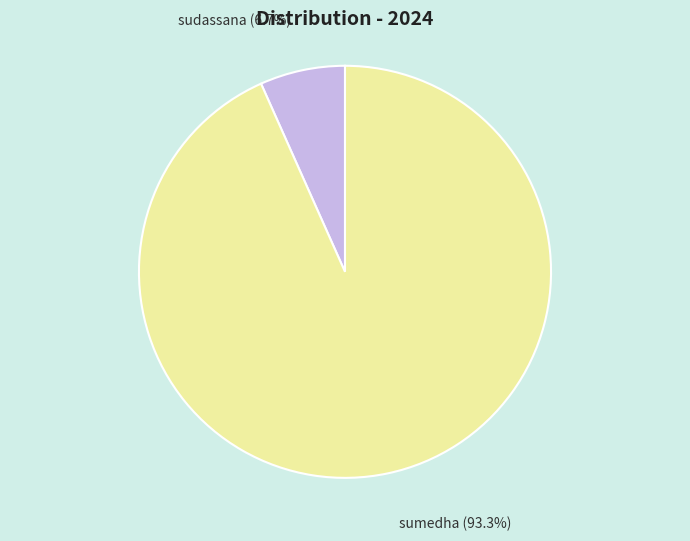

To the nearest percent, what is the difference between the sudassana and sumedha slice percentages?

87%